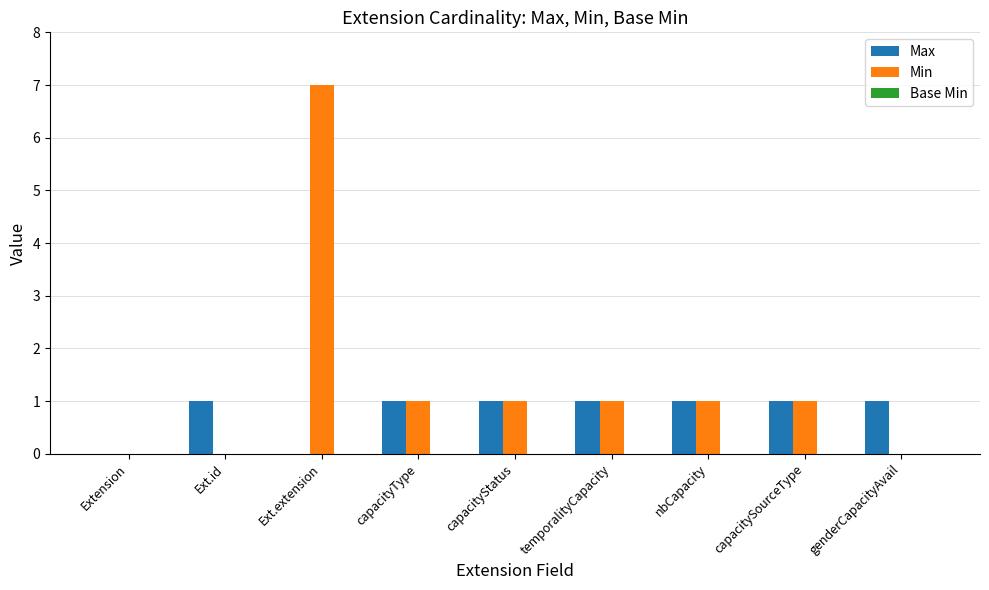

What is the maximum value shown in the chart?

7